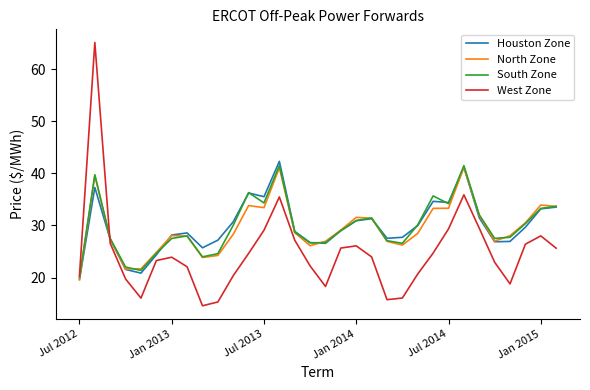

What is the minimum value shown in the chart?

14.6